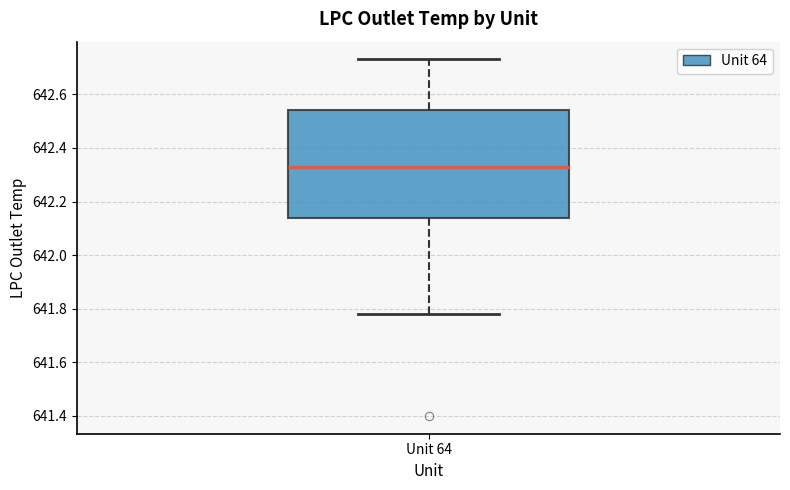

Where does the lower whisker of the box for Unit 64 end on the y-axis? The values are not printed on the chart, so give them approximately, as read against the axis.

641.78